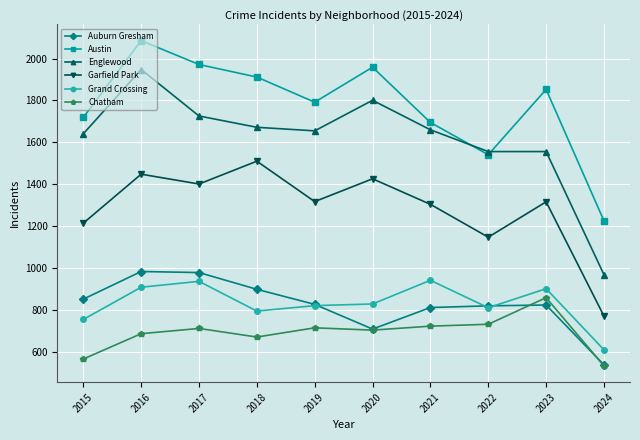

What is the total value across all series at 2016?

8059